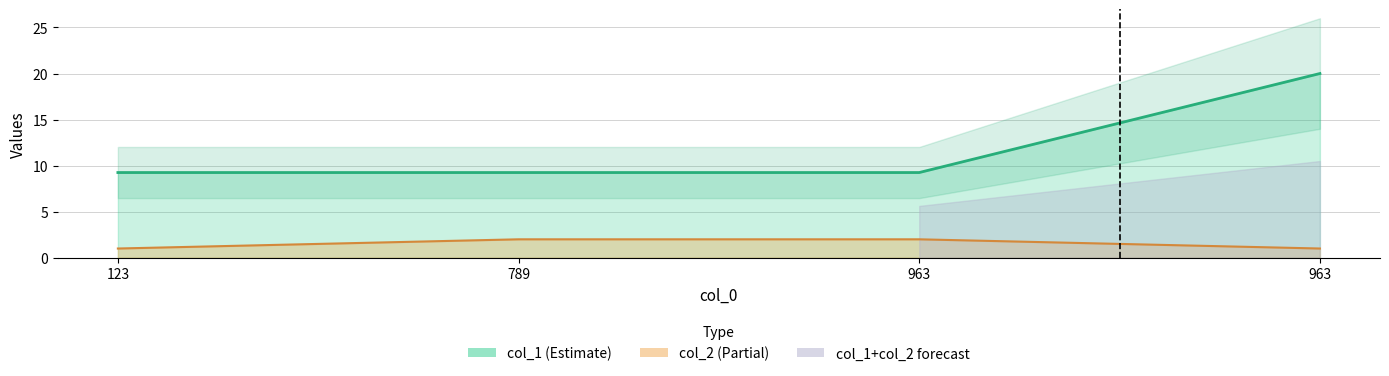

What is the sum of all col_2 values?

6.0